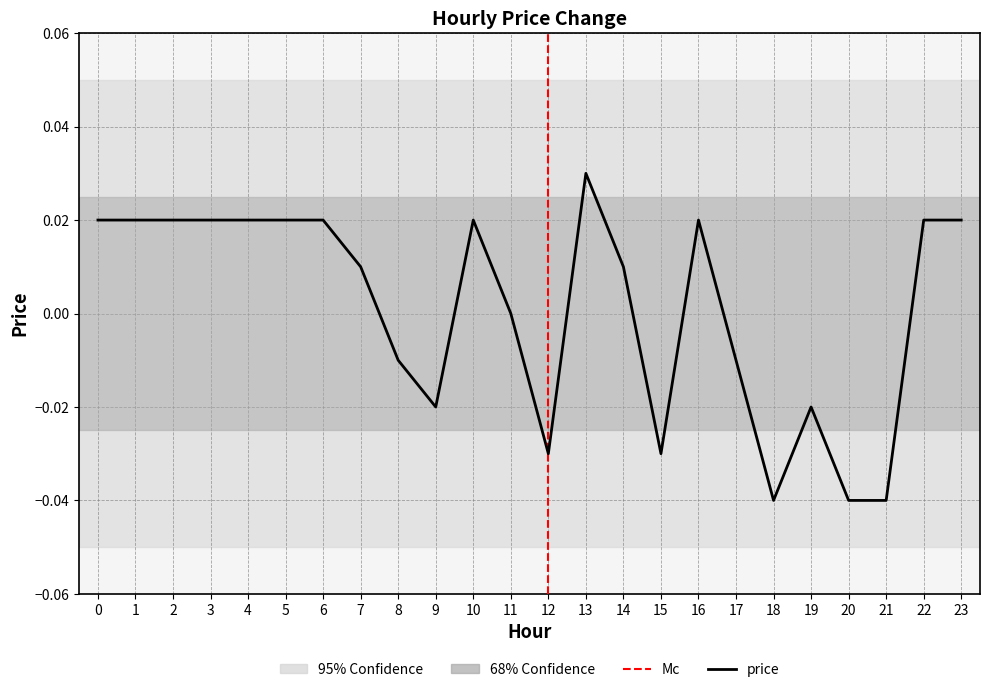

At which category does the chart reach its peak across all series?

13